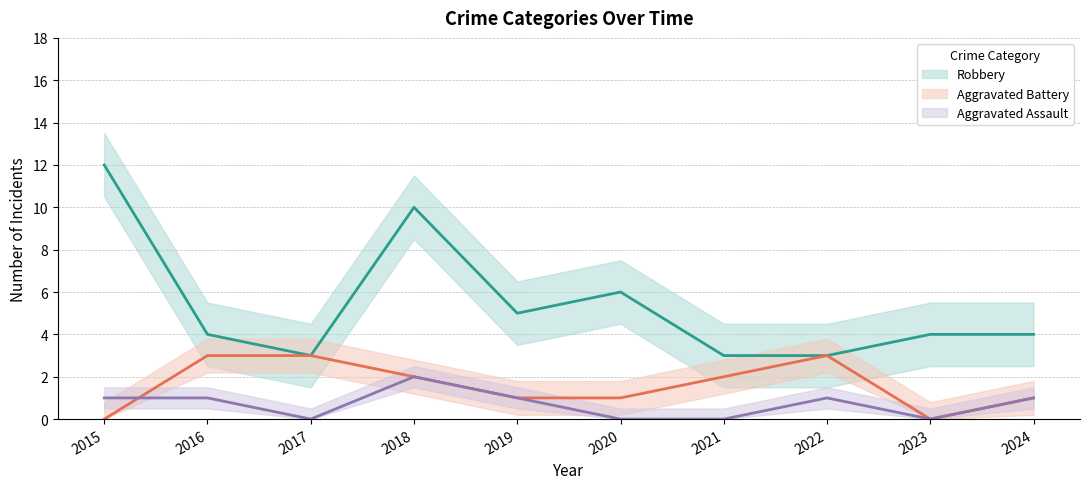

At how many categories does at least one series exceed 5?

3